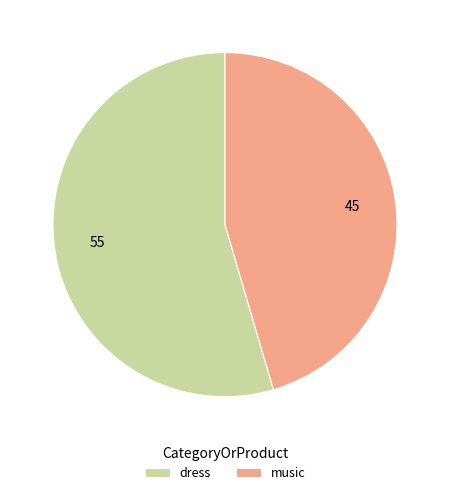

How many segments does this pie chart have?

2